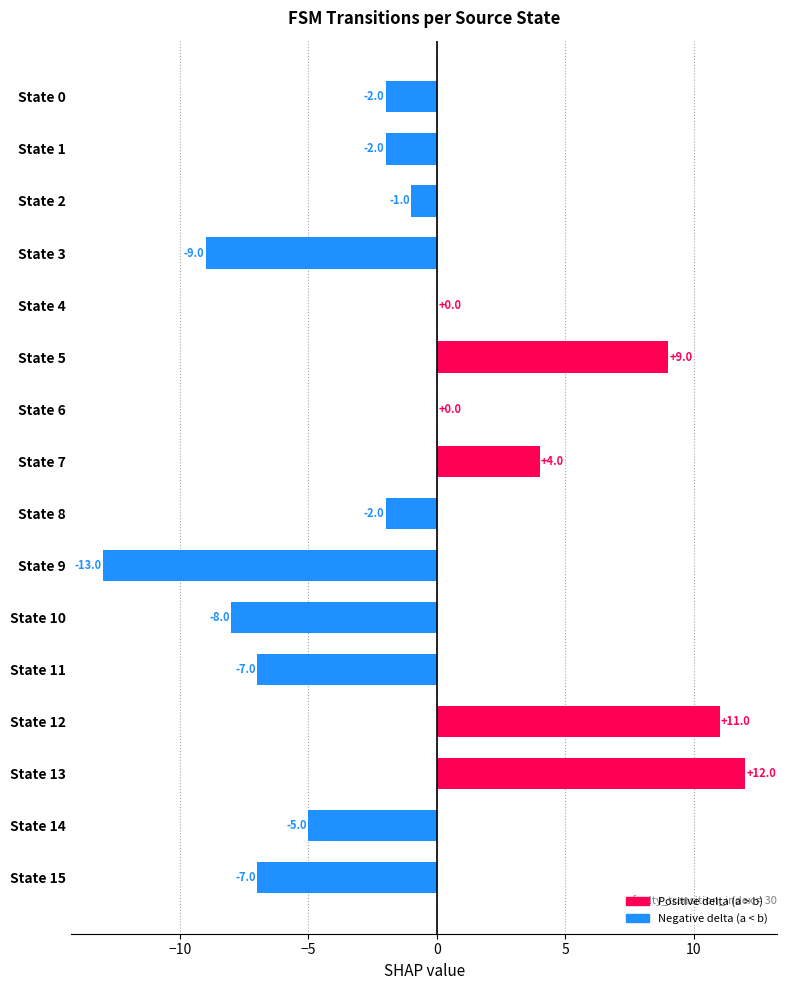

What is the greatest value displayed?

12